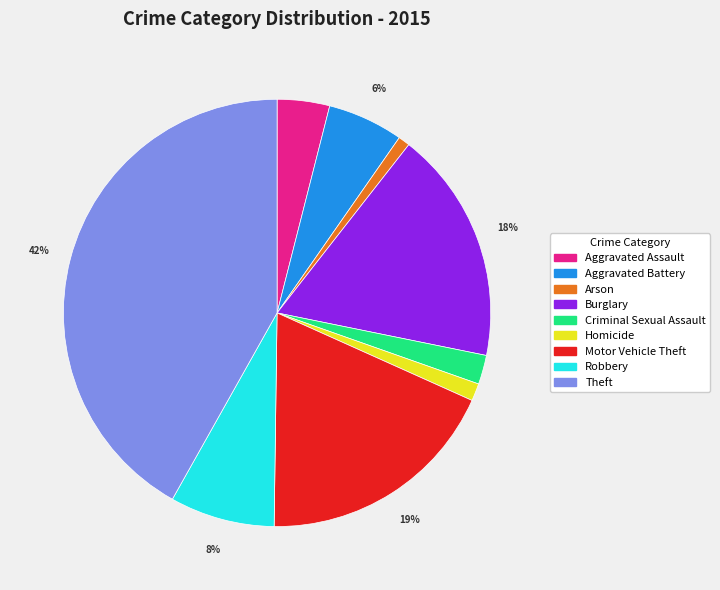

True or false: Arson accounts for 11% of the total.

False